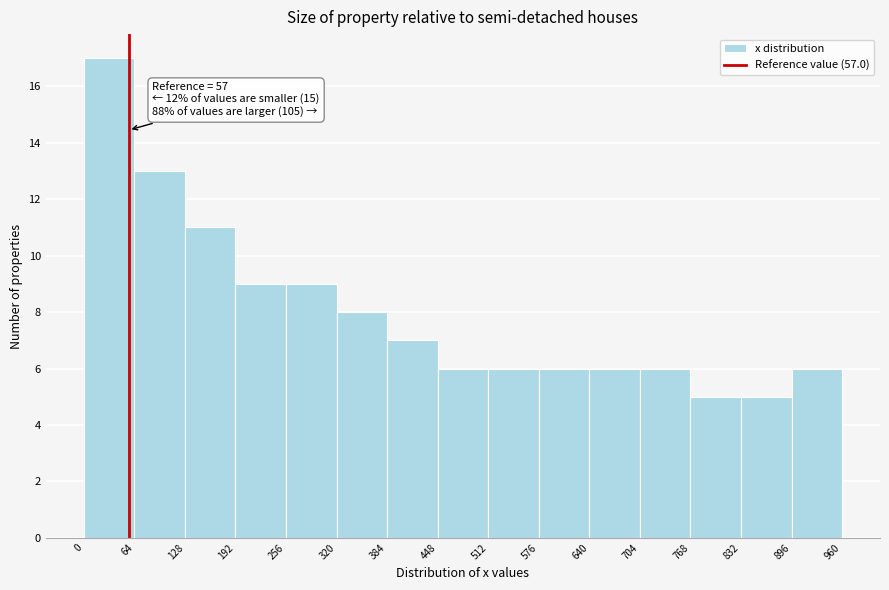

Over which range of the x-axis is the bar tallest?

0 to 64